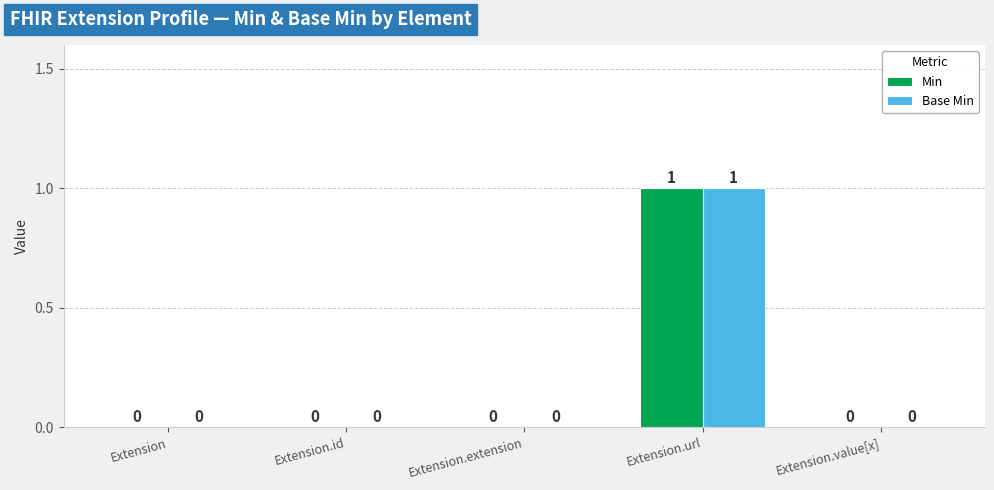

At which category is the sum across all series the highest?

Extension.url